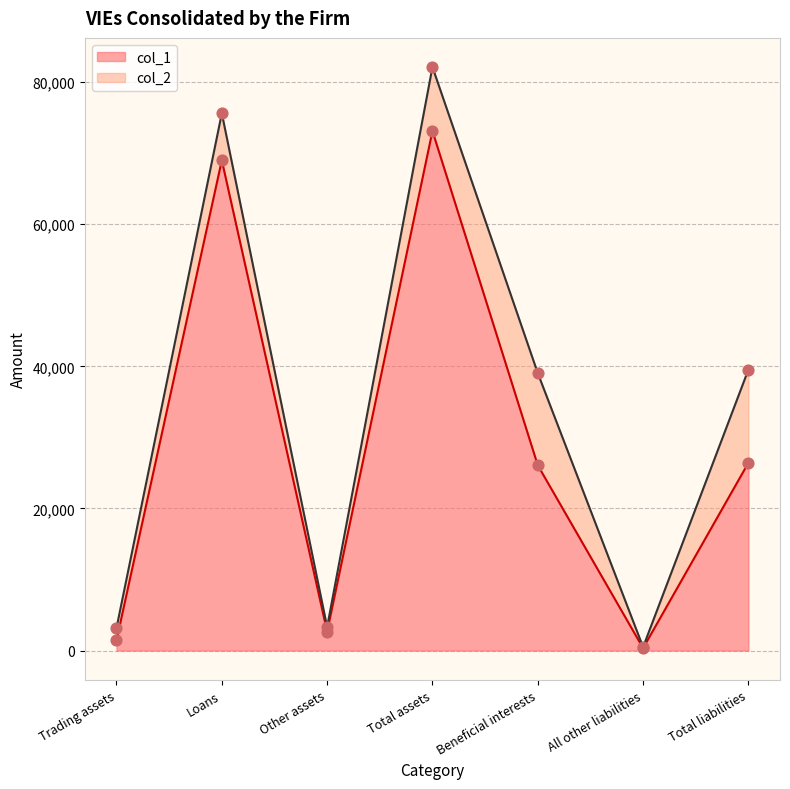

What is the total value across all series at Trading assets?

4634